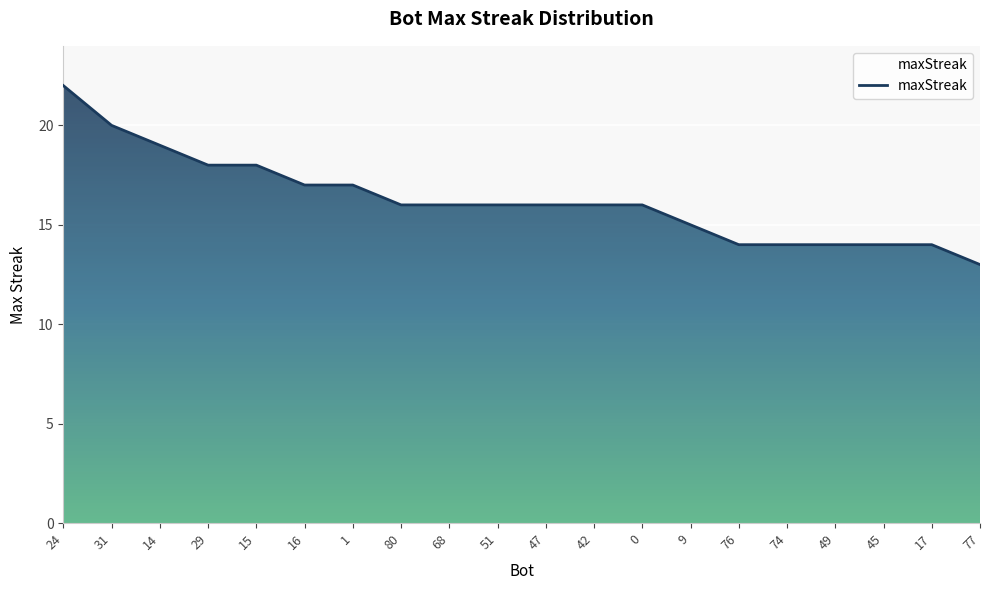

What is the maximum value shown in the chart?

22